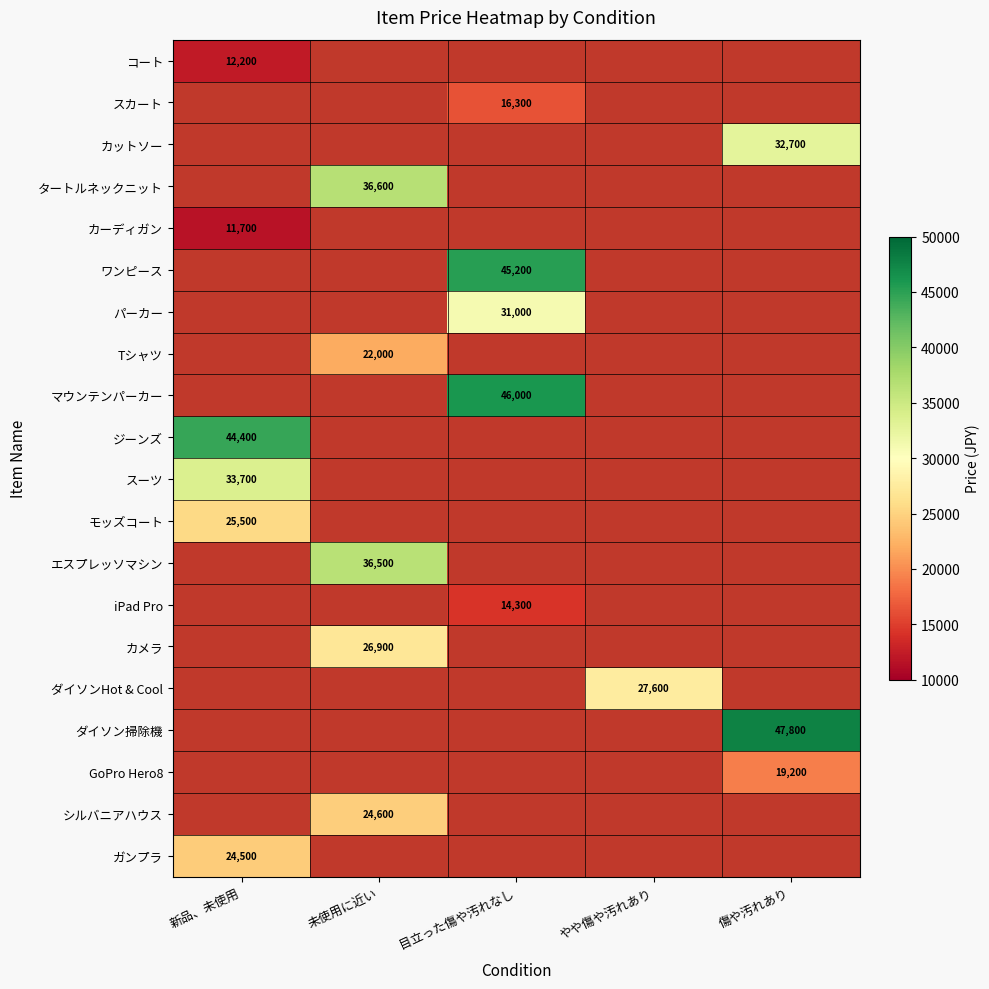

The ワンピース series shows 26820 at 目立った傷や汚れなし. True or false?

False